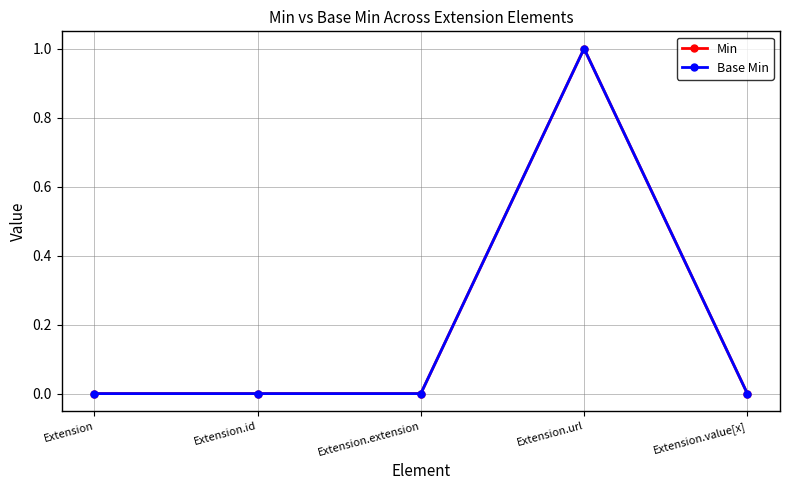

Count the Min values in the range 0 to 1.

5